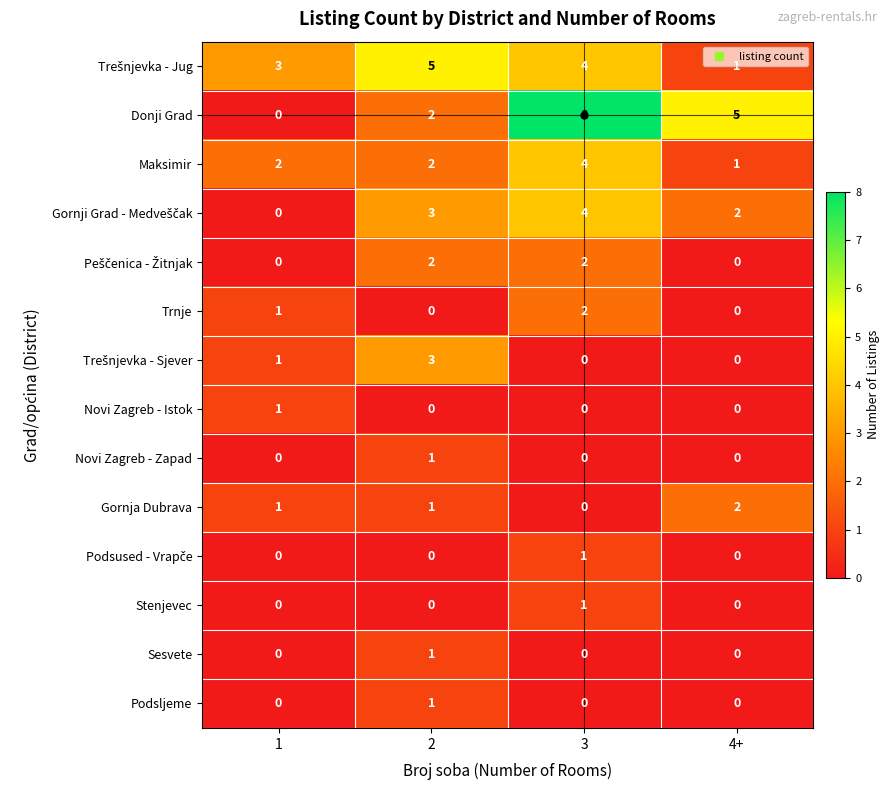

Rank the categories by Donji Grad value from lowest to highest.

1, 2, 4+, 3